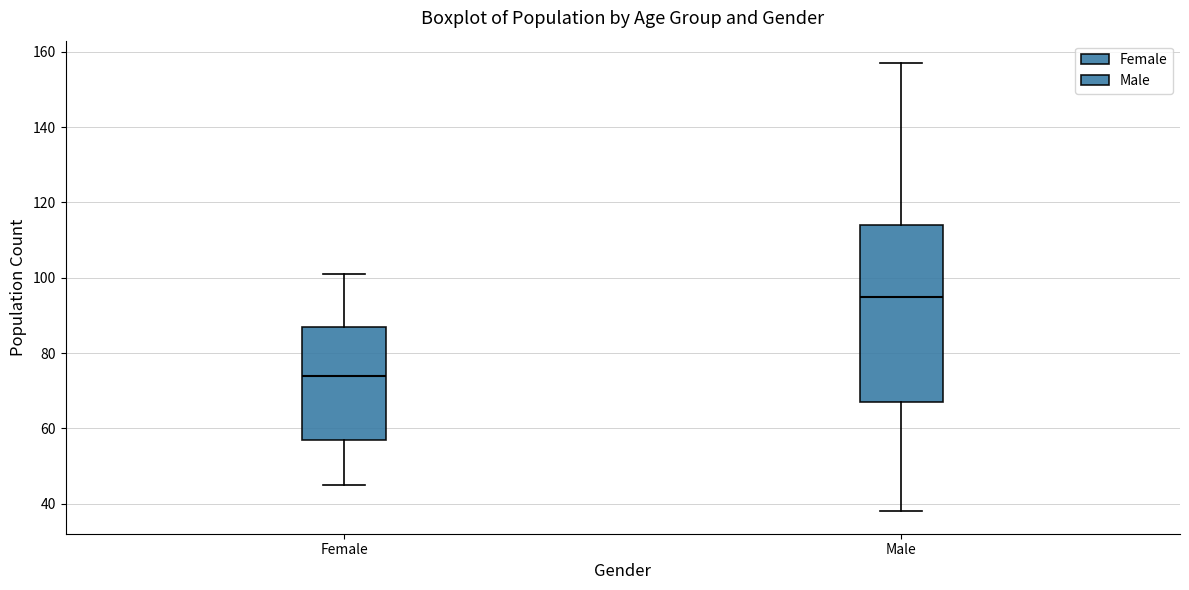

Which box's median line is the lowest?

Female